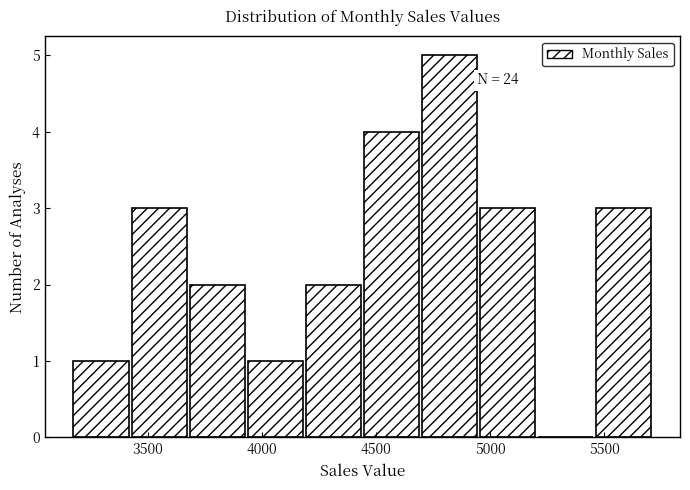

Which range on the x-axis has the tallest bar?

4700 to 4950